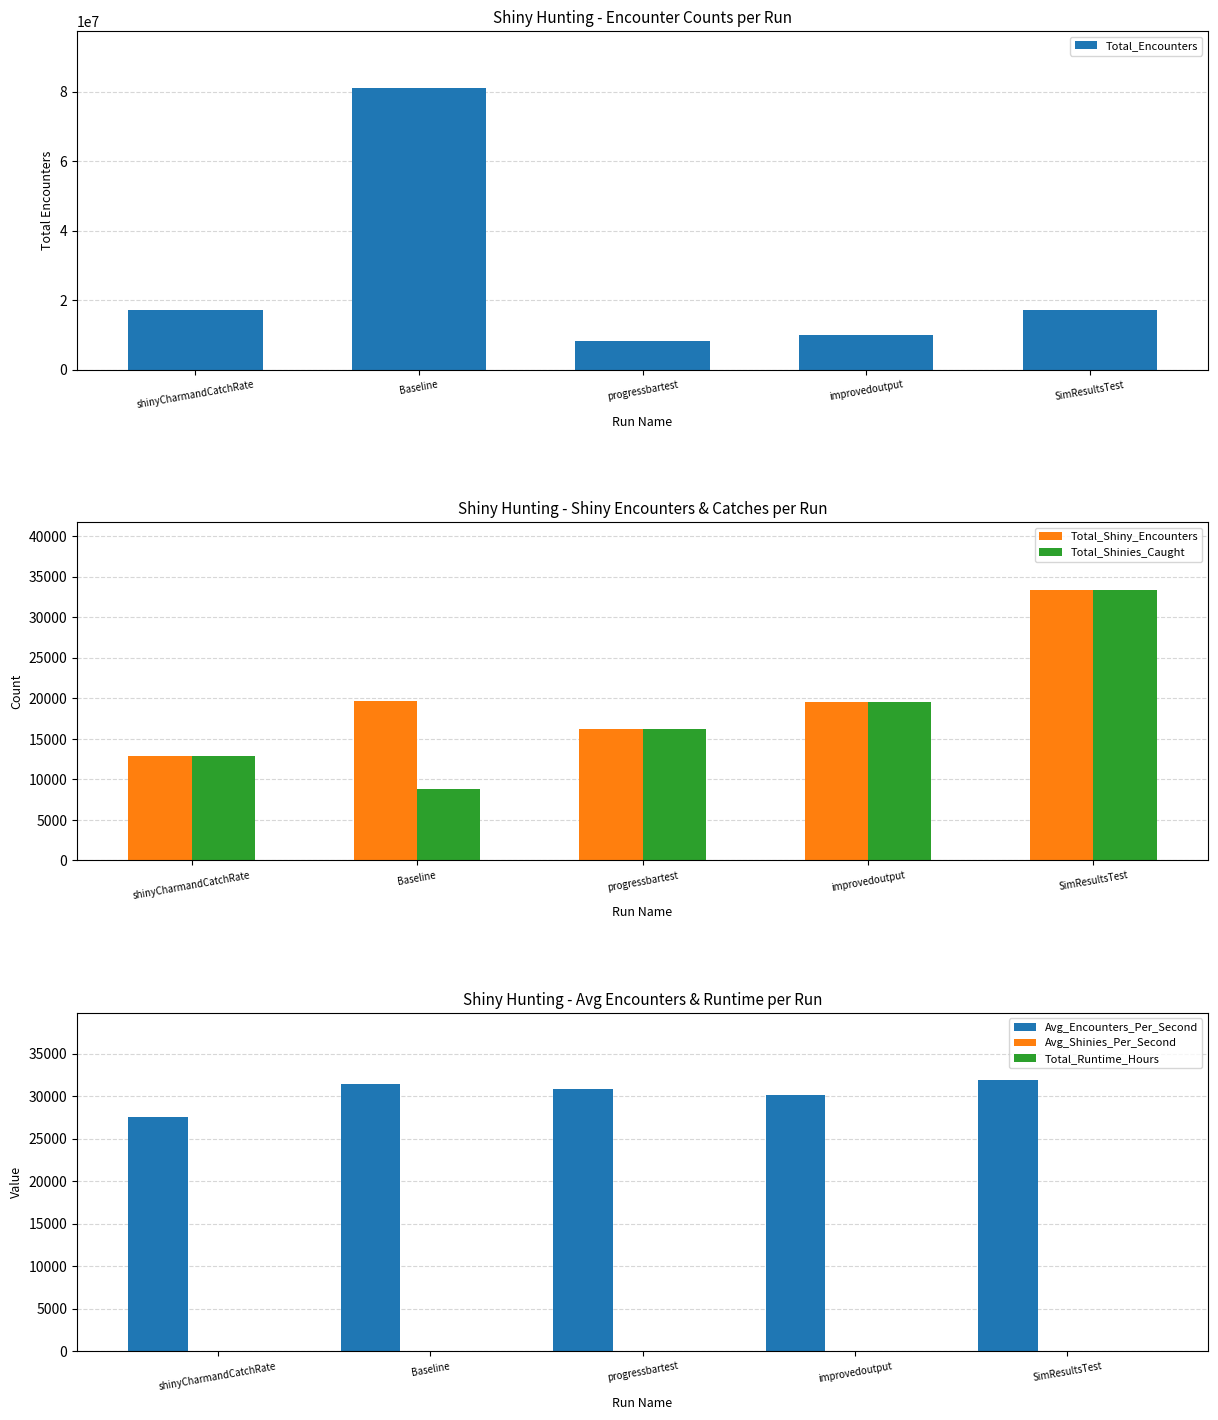

Reading left to right, what are all the values shown in this chart?

Total_Encounters: 17242124.0	81178000.0	8237359.0	9996206.0	17201909.0
Total_Shiny_Encounters: 12837.0	19680.0	16169.0	19547.0	33414.0
Total_Shinies_Caught: 12837.0	8866.0	16169.0	19547.0	33414.0
Avg_Encounters_Per_Second: 27518.0	31443.3	30828.6	30151.0	31858.3
Avg_Shinies_Per_Second: 20.5	3.4	60.5	59.0	61.9
Total_Runtime_Hours: 0.2	0.7	0.1	0.1	0.1